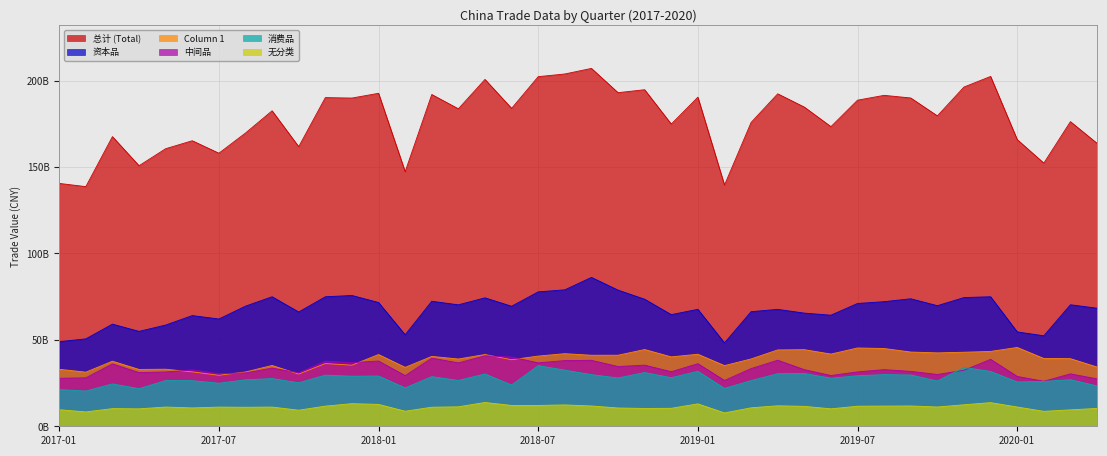

Which category has the highest value in the 4 series?

2018-09